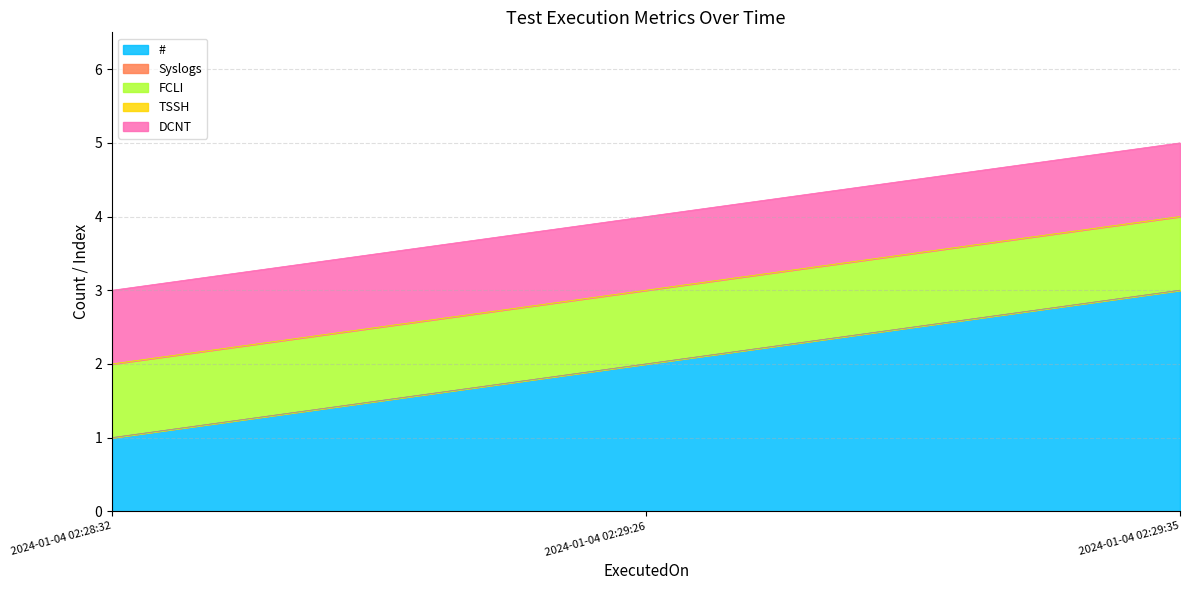

True or false: # has a value of 2 at 2024-01-04 02:28:32.

False